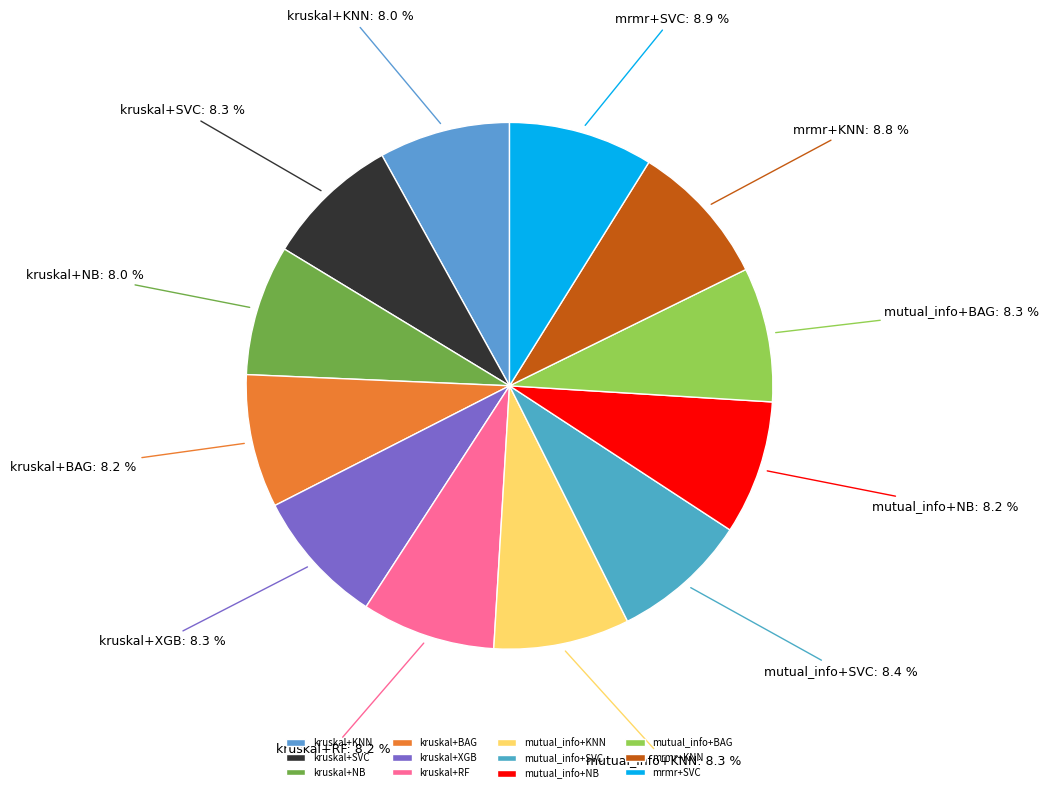

What percentage do mrmr+SVC and kruskal+KNN together represent?

16.9%